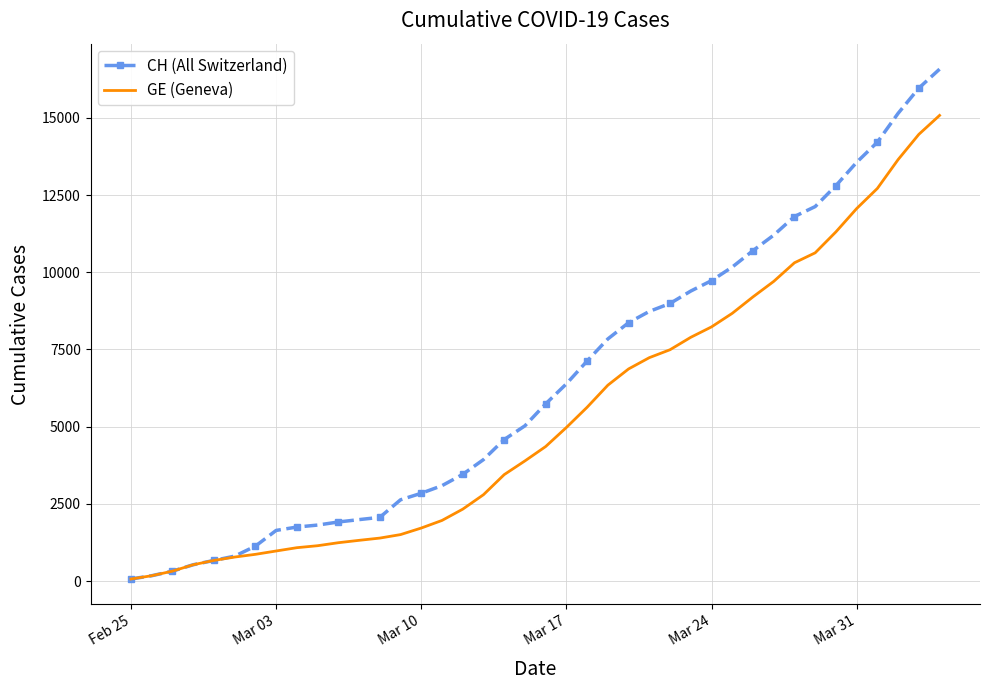

What is the difference between the maximum and minimum values in the GE (Geneva) series?

15005